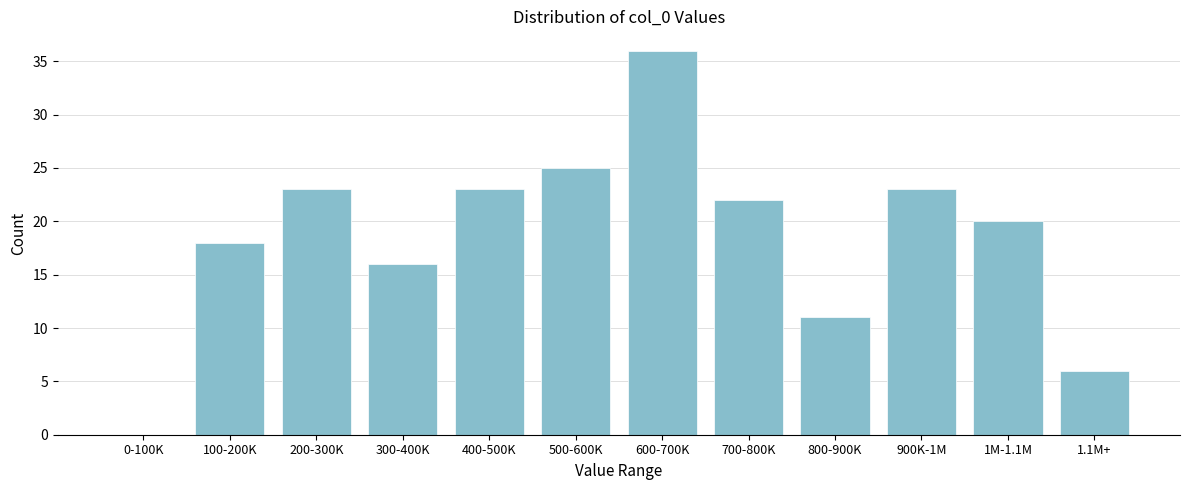

Reading left to right, transcribe all the data shown in this chart.

0-100K=0	100-200K=18	200-300K=23	300-400K=16	400-500K=23	500-600K=25	600-700K=36	700-800K=22	800-900K=11	900K-1M=23	1M-1.1M=20	1.1M+=6